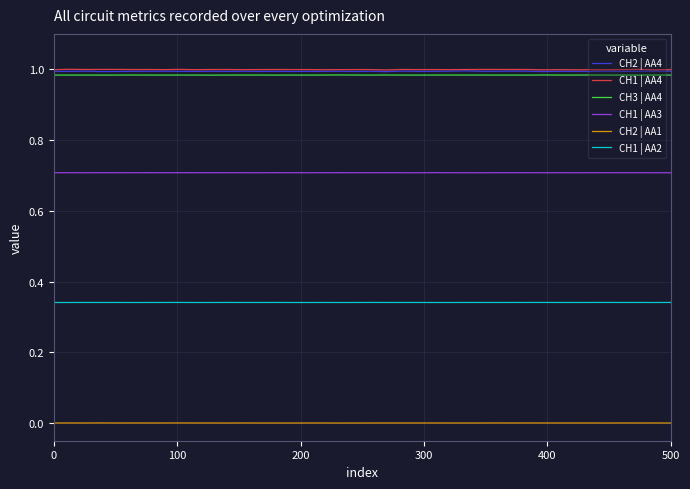

True or false: CH1 | AA4 and CH2 | AA1 cross at least once.

False